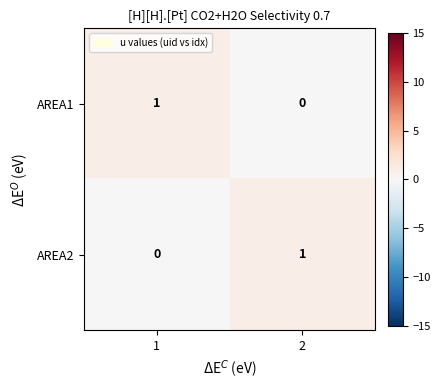

The value of AREA1 at 2 is 1. True or false?

False